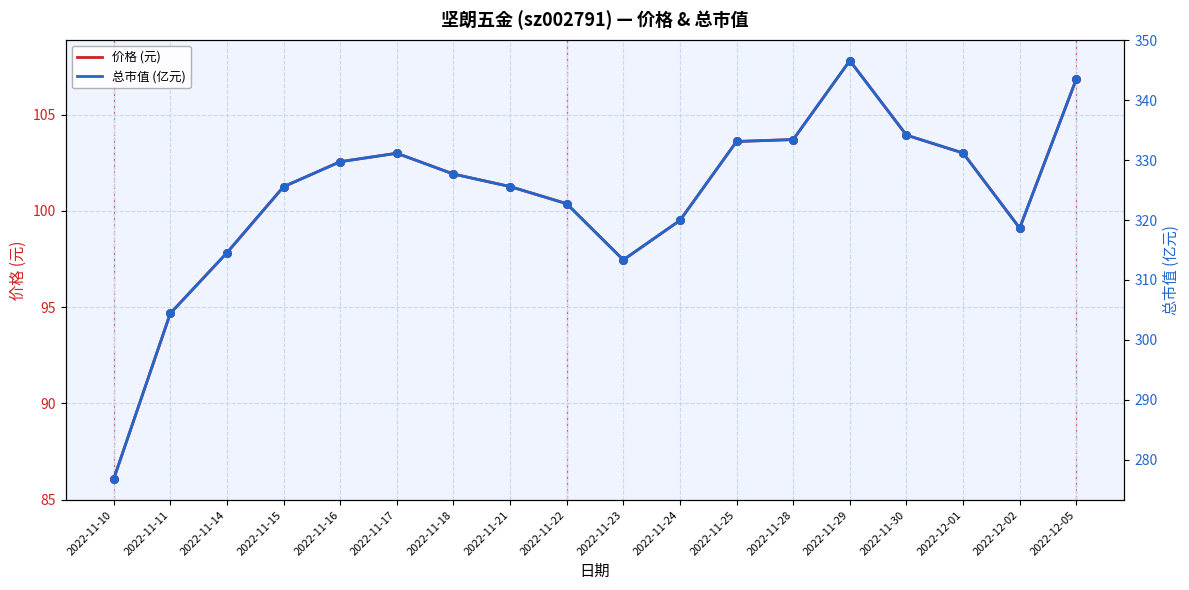

Which series has the largest Y range (max minus min)?

总市值 (亿元)